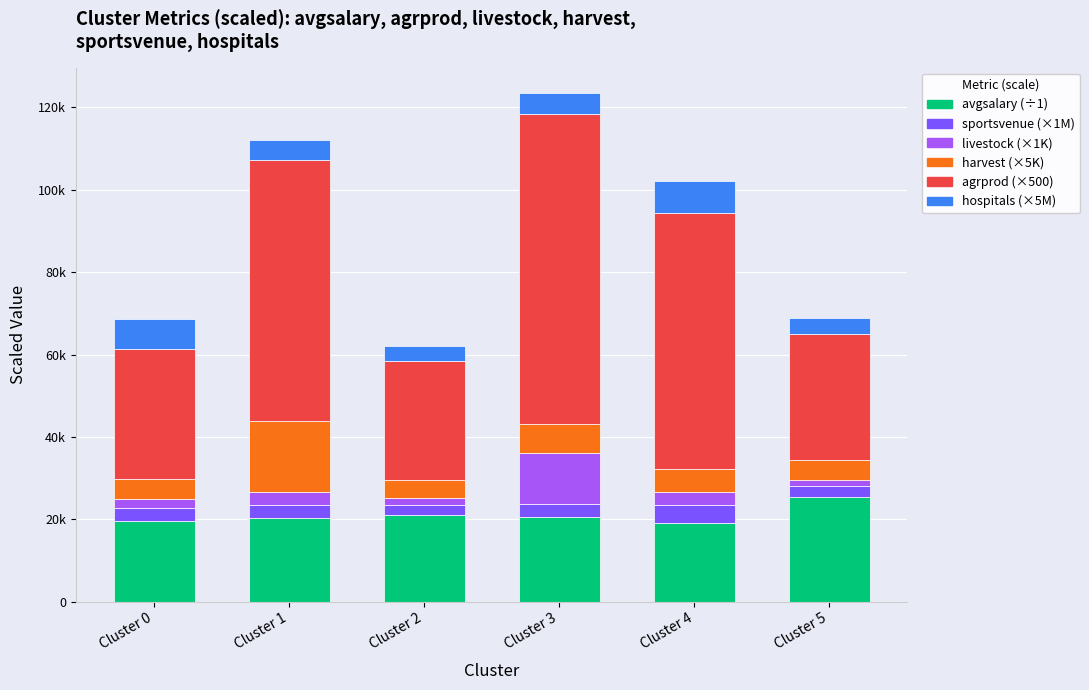

Does the chart contain stacked bars?

Yes